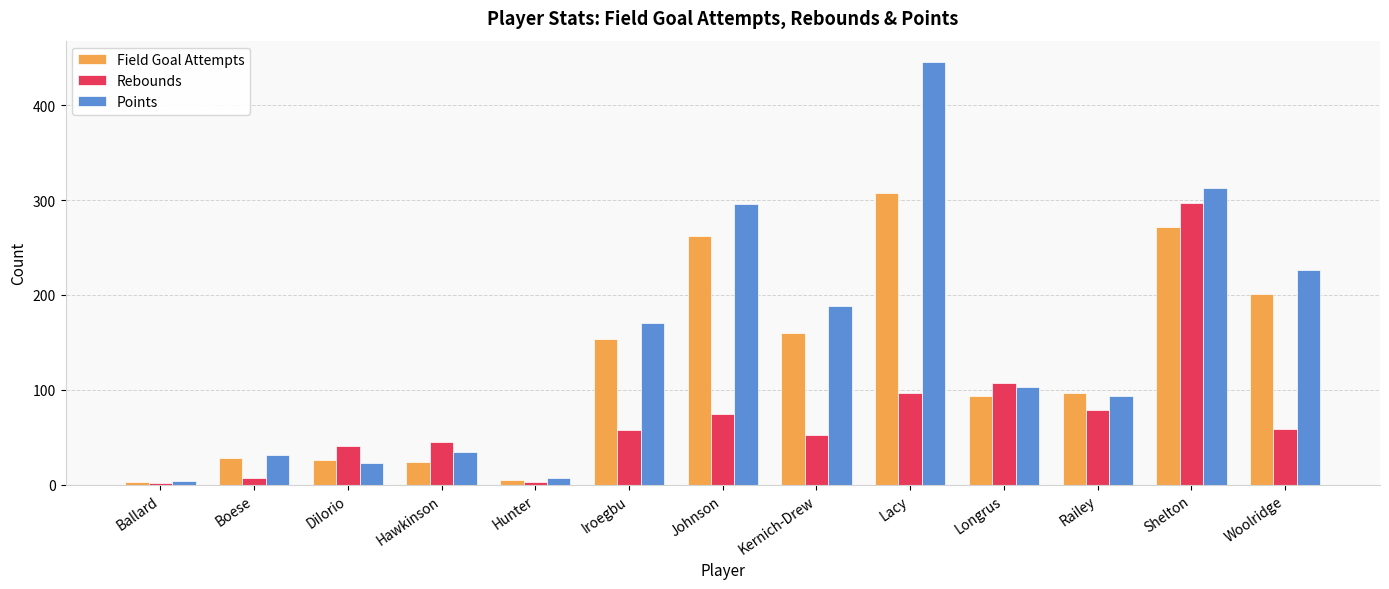

What is the label of the 1st bar from the right?

Woolridge